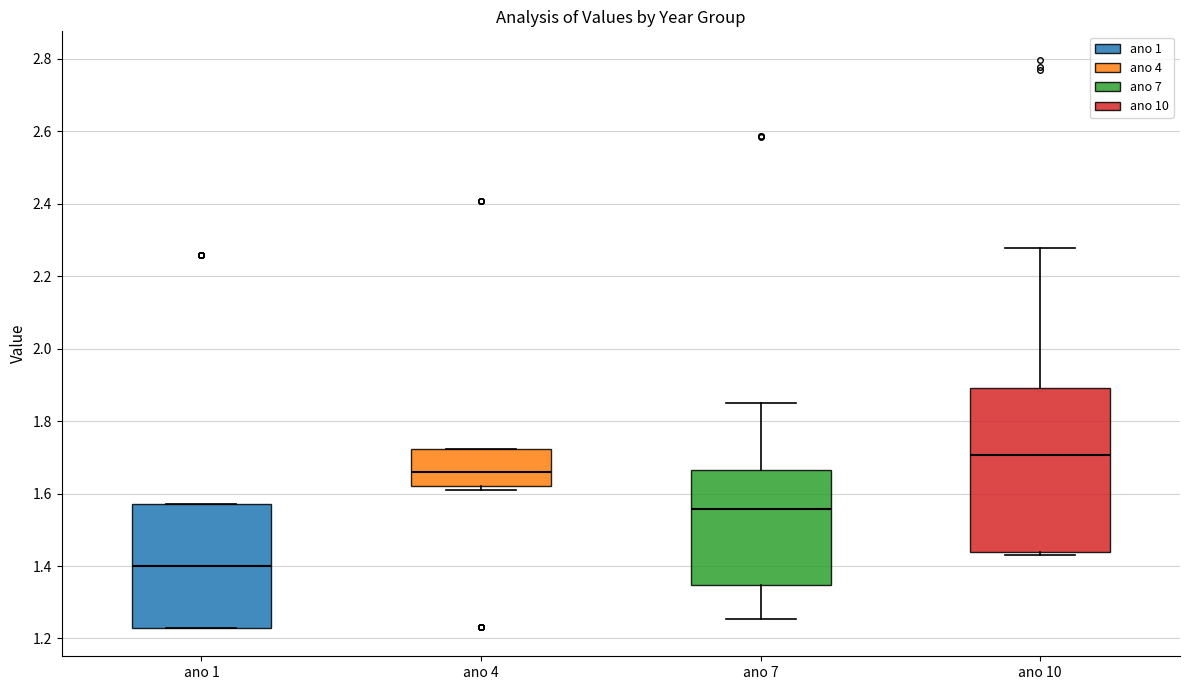

Reading left to right, read every box against the y-axis: the position of its median line, the range the box covers, and the ends of its whiskers. The values are not printed on the chart, so give them approximately, as read against the axis.

ano 1: median 1.40, box 1.22 to 1.58, whiskers 1.22 to 1.58
ano 4: median 1.66, box 1.62 to 1.72, whiskers 1.60 to 1.72
ano 7: median 1.56, box 1.34 to 1.66, whiskers 1.26 to 1.84
ano 10: median 1.70, box 1.44 to 1.90, whiskers 1.42 to 2.28